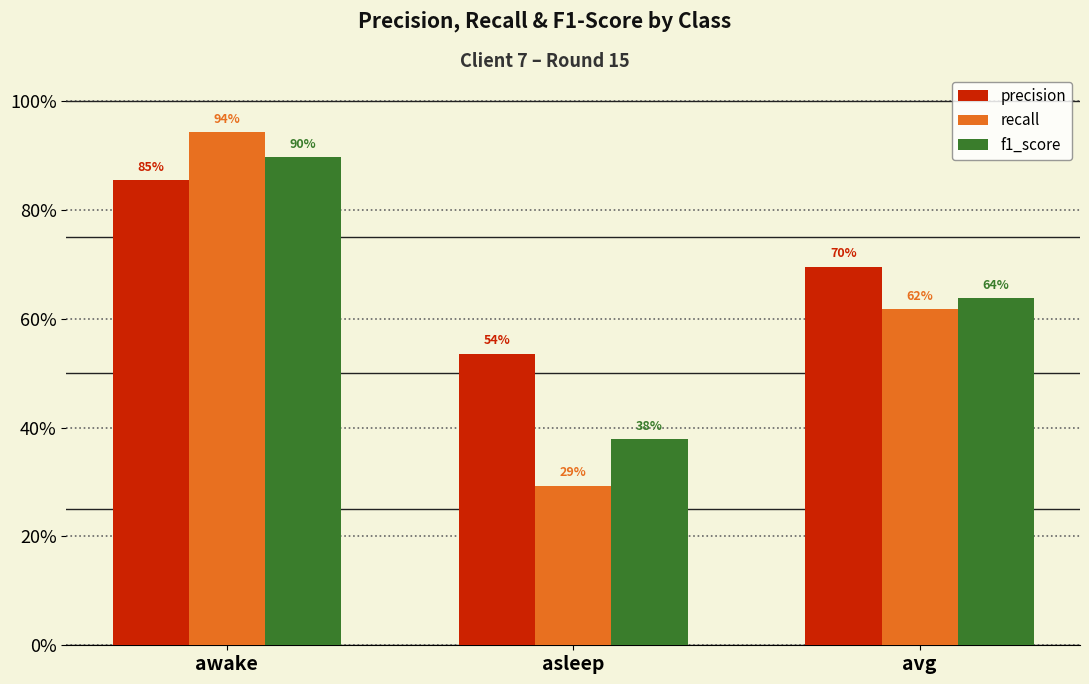

What is the difference between the maximum and minimum values in the precision series?

0.3